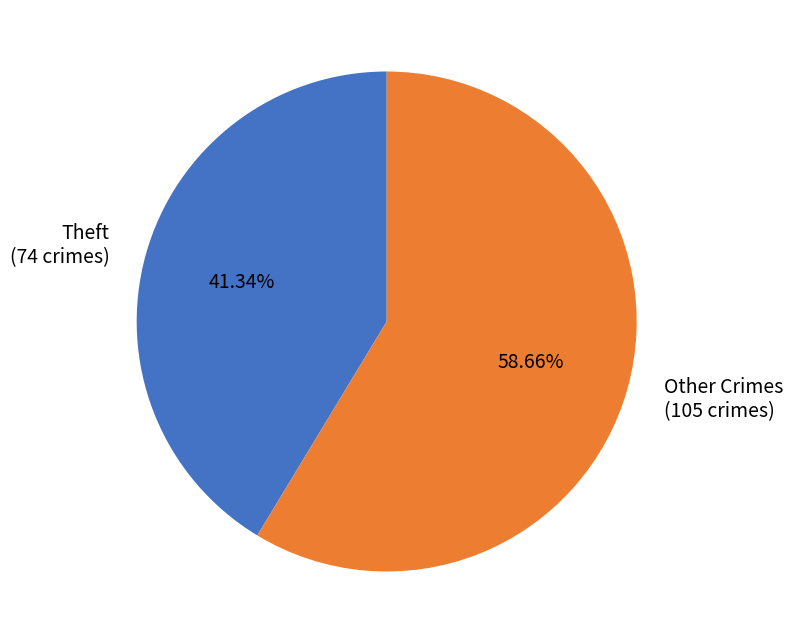

To the nearest percent, what is the average slice percentage?

50%